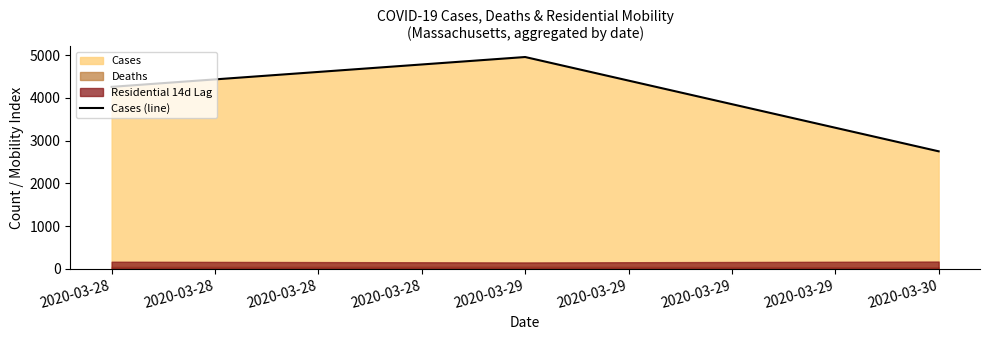

Which category has the highest value in the Cases (line) series?

2020-03-29